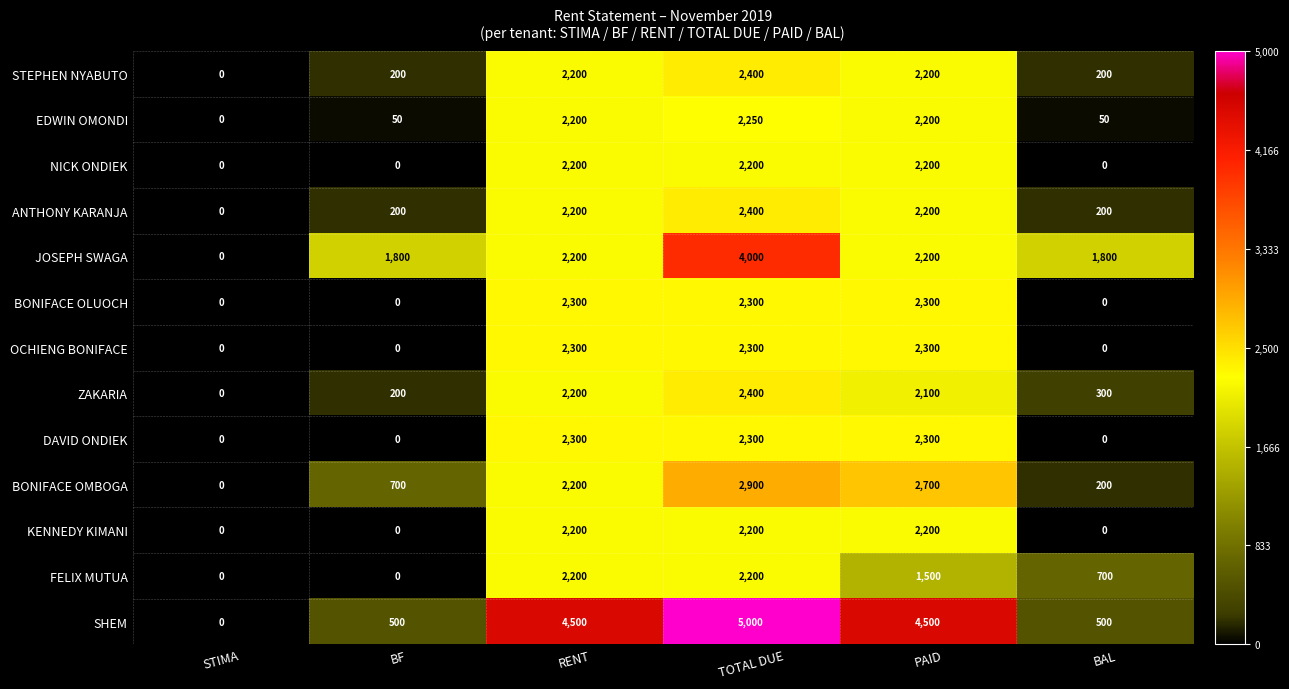

What is the average value of the DAVID ONDIEK series?

1150